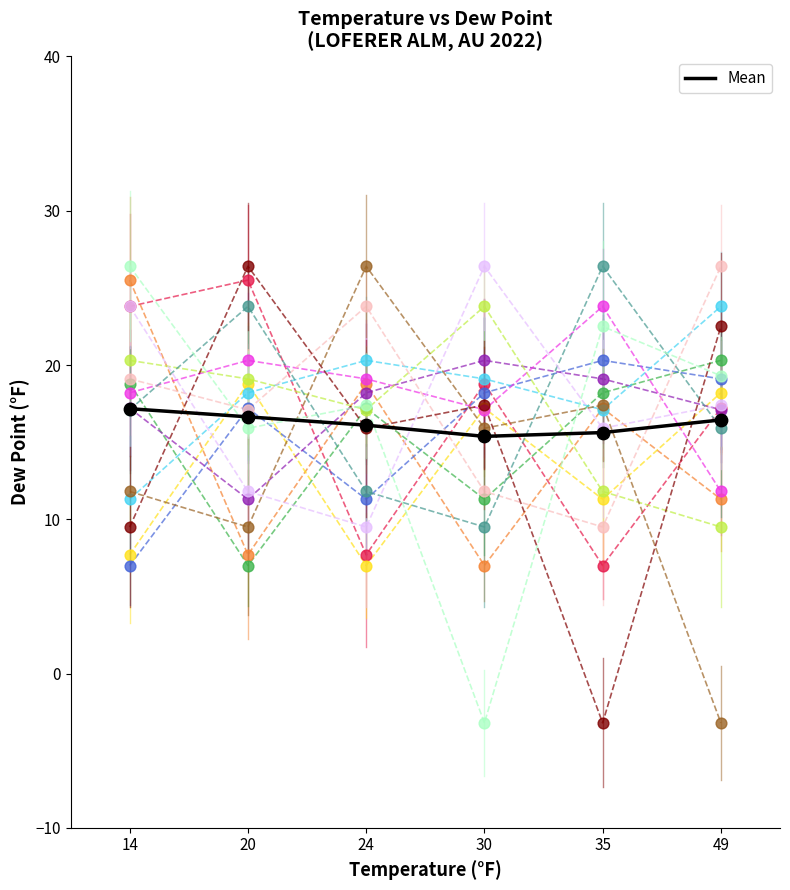

What is the spread (max minus min) of values at 30?

29.6